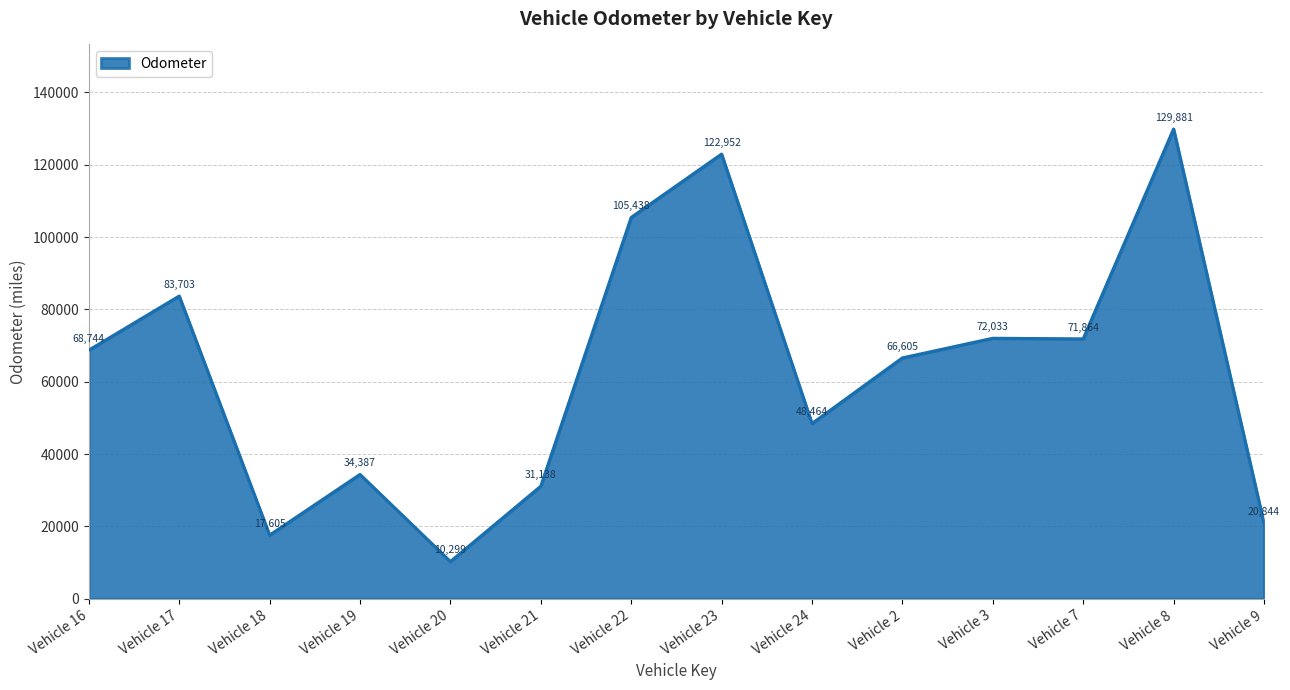

What is the difference between the maximum and minimum values?

119582